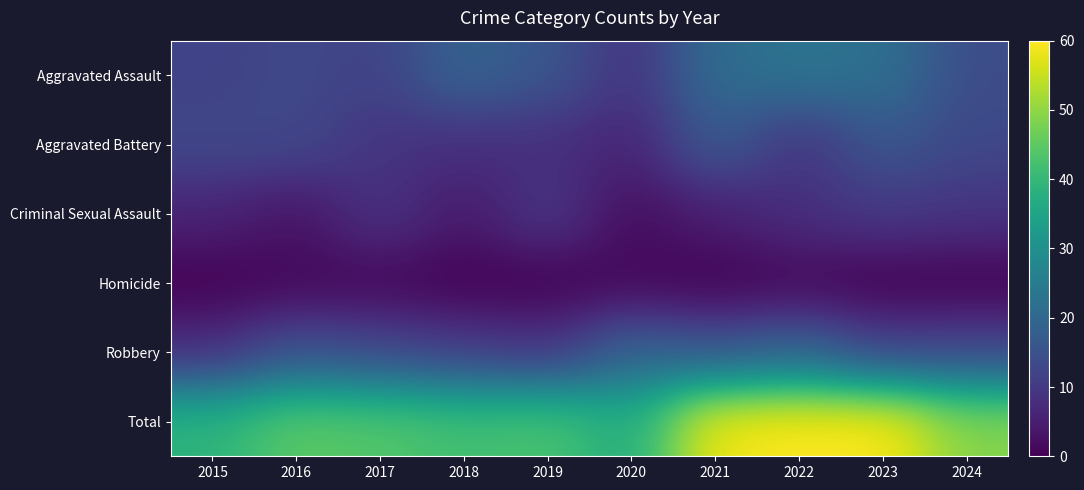

Reading left to right, list all the values displayed in this chart.

Aggravated Assault: 2015=12	2016=13	2017=12	2018=19	2019=16	2020=9	2021=21	2022=23	2023=22	2024=14
Aggravated Battery: 2015=13	2016=13	2017=9	2018=8	2019=8	2020=6	2021=17	2022=9	2023=16	2024=13
Criminal Sexual Assault: 2015=6	2016=3	2017=9	2018=4	2019=10	2020=2	2021=5	2022=8	2023=10	2024=9
Homicide: 2015=0	2016=1	2017=1	2018=0	2019=0	2020=1	2021=0	2022=1	2023=0	2024=0
Robbery: 2015=8	2016=15	2017=13	2018=11	2019=9	2020=19	2021=16	2022=19	2023=12	2024=13
Total: 2015=39	2016=45	2017=44	2018=42	2019=43	2020=37	2021=59	2022=60	2023=60	2024=49